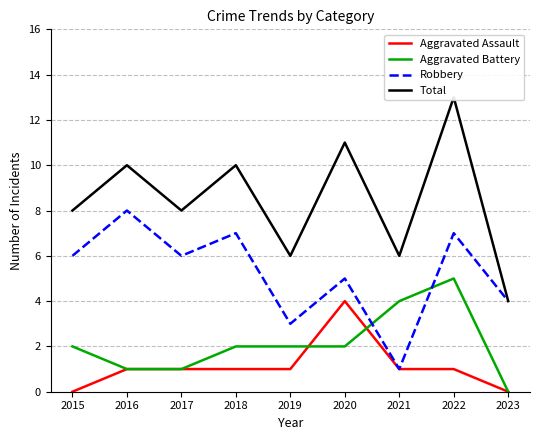

What is the maximum value shown in the chart?

13